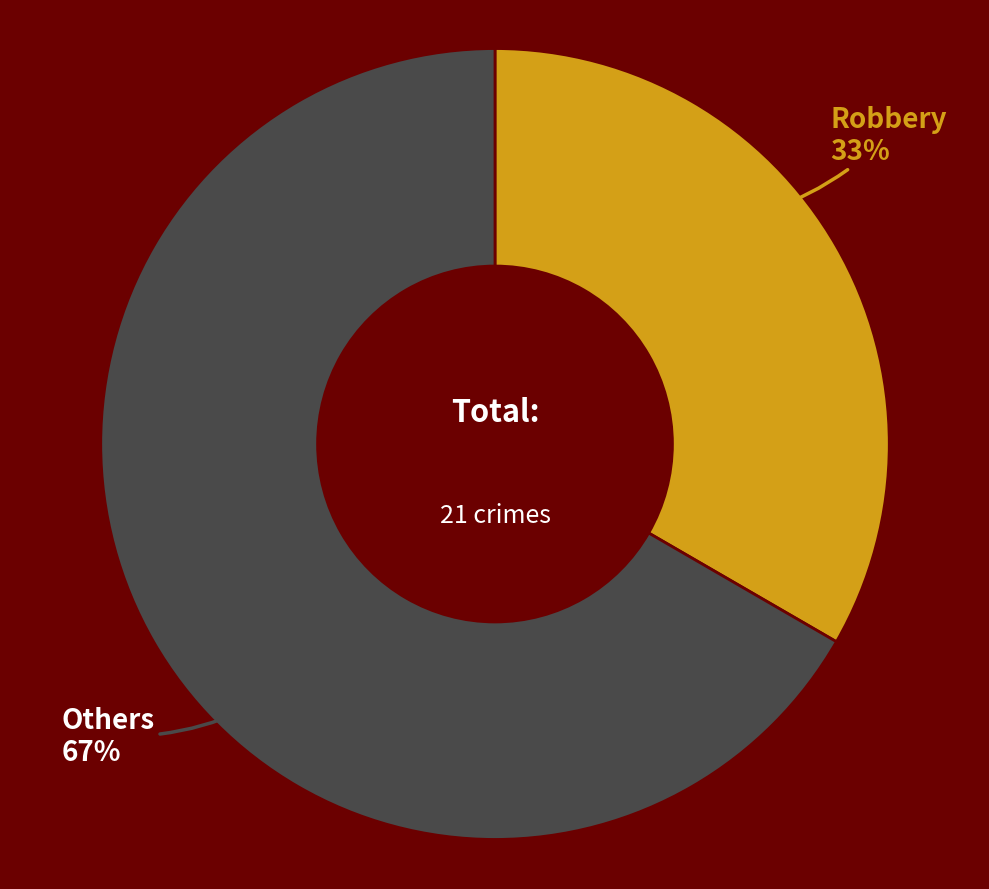

To the nearest percent, what is the average slice percentage?

50%